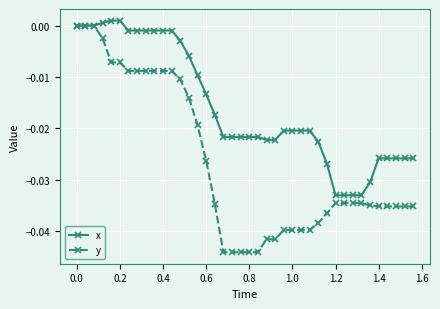

How many distinct data groups are displayed?

2